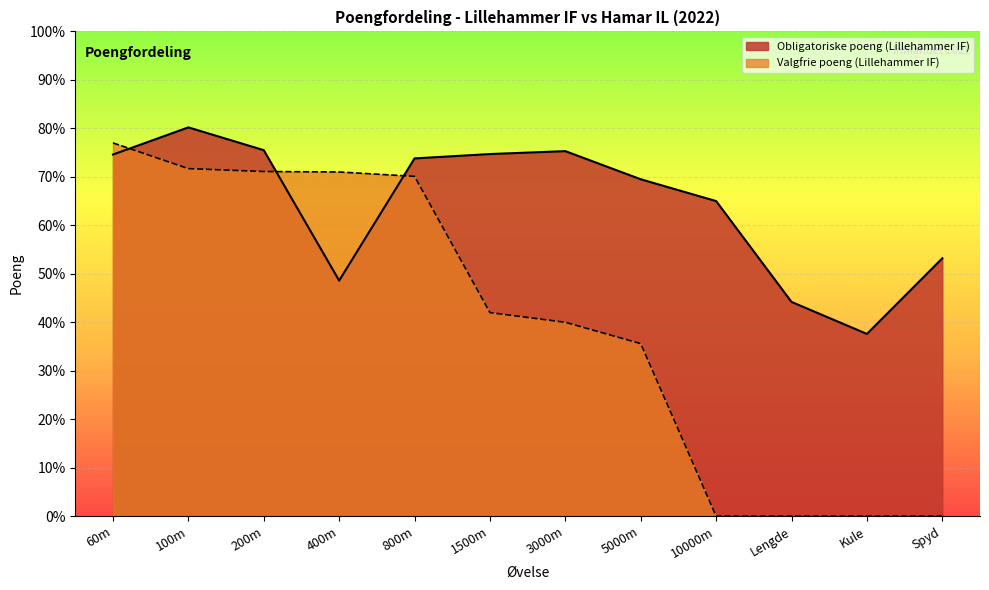

What is the ratio of the value at 10000m to the value at 800m?

0.9